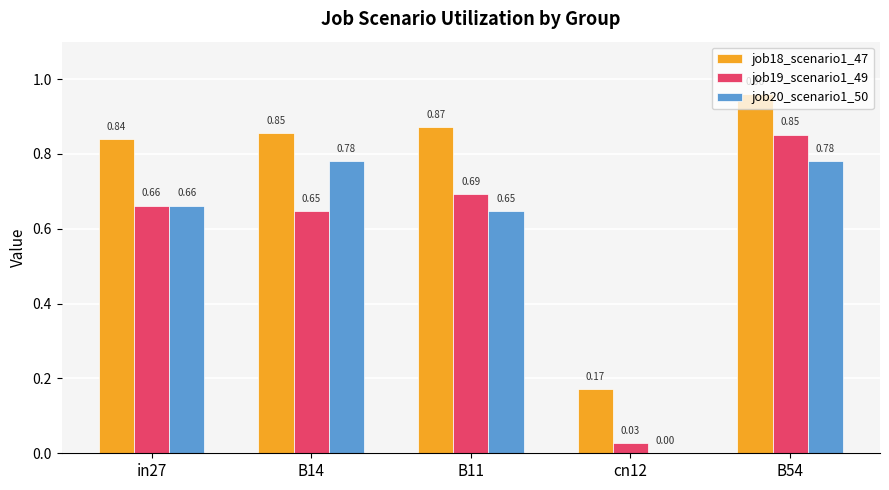

True or false: job19_scenario1_49 has a value of 0.2 at B14.

False